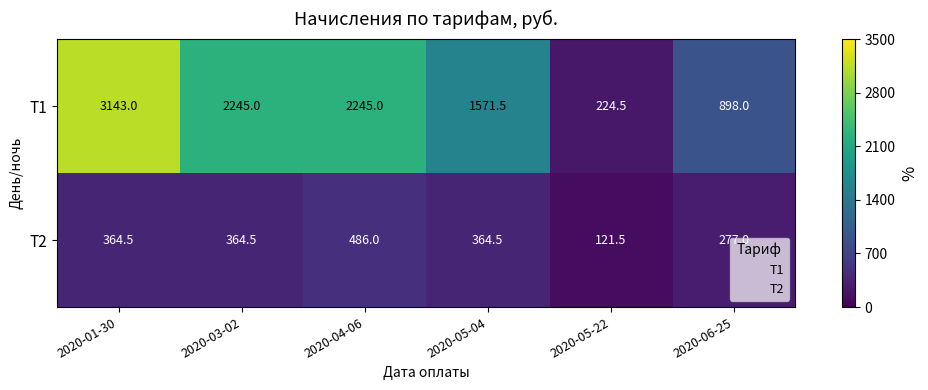

Which category has the highest value across all series?

2020-01-30